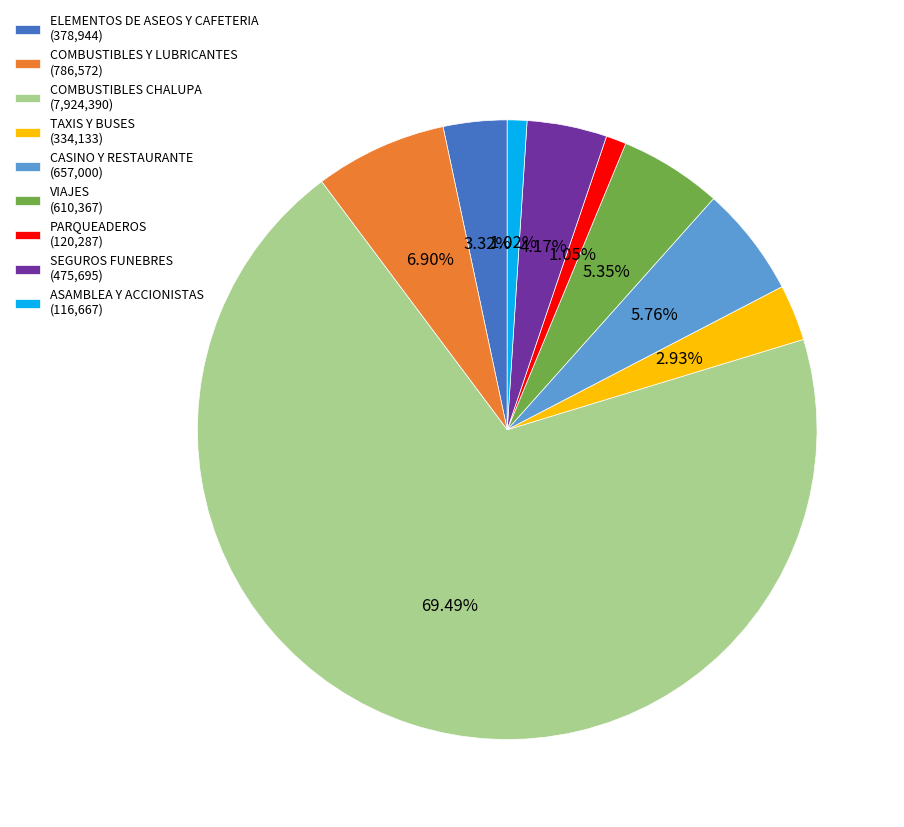

The PARQUEADEROS slice represents 1% of the pie. True or false?

True